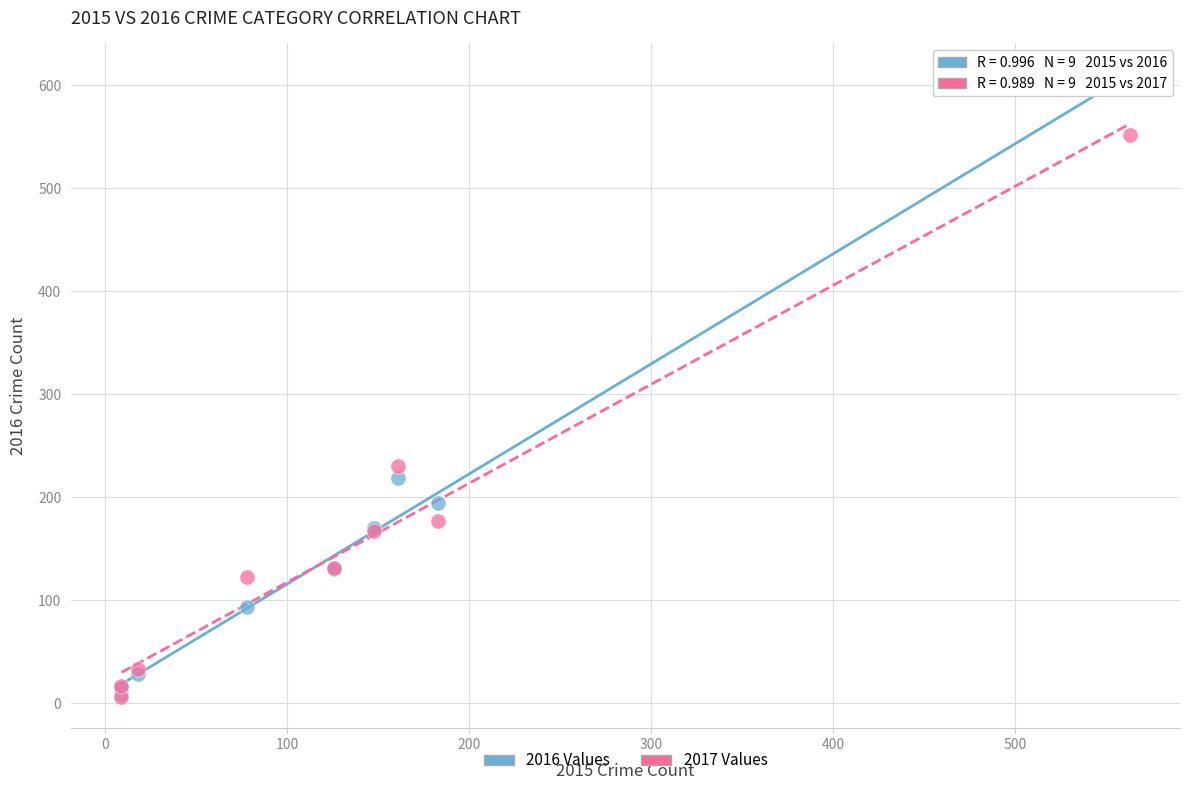

Across all series, what Y value is closest to 305?

230